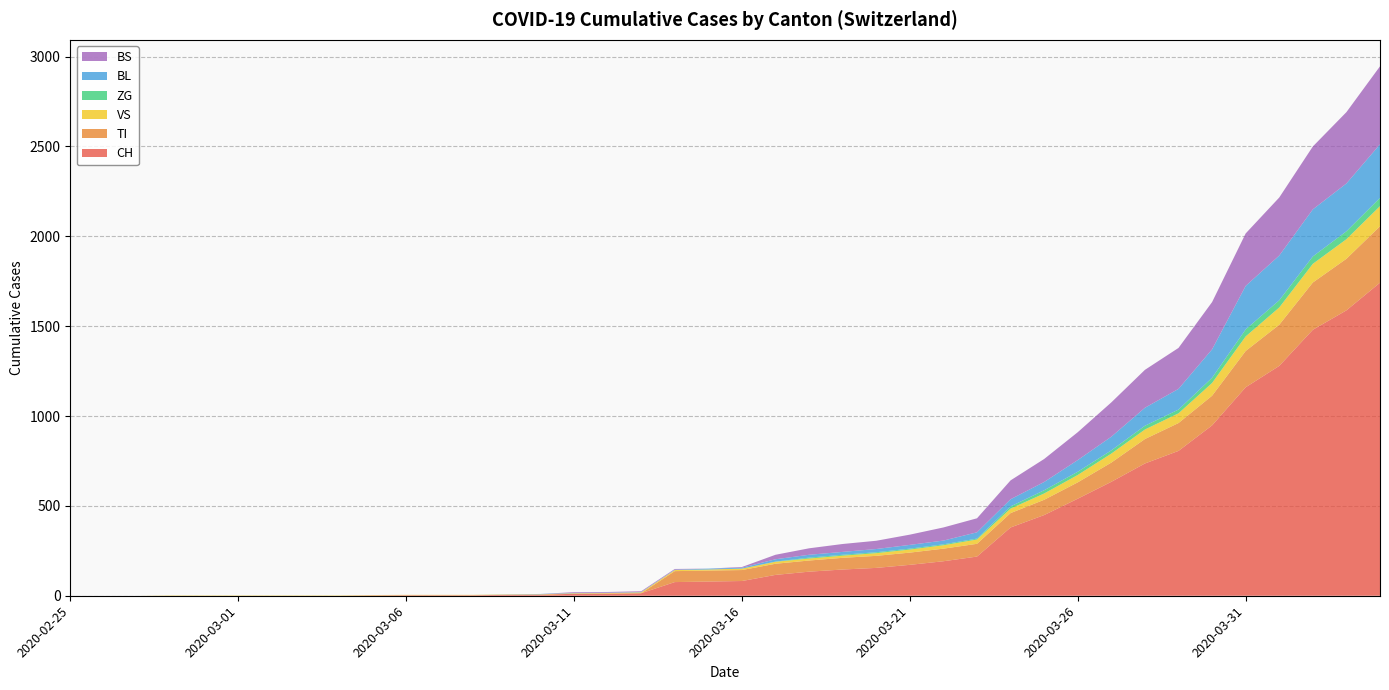

Reading left to right, transcribe all the data shown in this chart.

CH: 2020-02-25=0	2020-02-26=0	2020-02-27=0	2020-02-28=0	2020-02-29=0	2020-03-01=0	2020-03-02=0	2020-03-03=0	2020-03-04=0	2020-03-05=2	2020-03-06=3	2020-03-07=3	2020-03-08=3	2020-03-09=5	2020-03-10=6	2020-03-11=11	2020-03-12=12	2020-03-13=14	2020-03-14=76	2020-03-15=79	2020-03-16=82	2020-03-17=116	2020-03-18=134	2020-03-19=146	2020-03-20=155	2020-03-21=172	2020-03-22=192	2020-03-23=218	2020-03-24=380	2020-03-25=449	2020-03-26=540	2020-03-27=634	2020-03-28=736	2020-03-29=806	2020-03-30=948	2020-03-31=1160	2020-04-01=1279	2020-04-02=1480	2020-04-03=1588	2020-04-04=1742
TI: 2020-02-25=0	2020-02-26=0	2020-02-27=0	2020-02-28=0	2020-02-29=0	2020-03-01=0	2020-03-02=0	2020-03-03=0	2020-03-04=0	2020-03-05=0	2020-03-06=0	2020-03-07=0	2020-03-08=0	2020-03-09=0	2020-03-10=0	2020-03-11=0	2020-03-12=0	2020-03-13=0	2020-03-14=61	2020-03-15=61	2020-03-16=61	2020-03-17=62	2020-03-18=62	2020-03-19=65	2020-03-20=67	2020-03-21=68	2020-03-22=70	2020-03-23=71	2020-03-24=80	2020-03-25=85	2020-03-26=91	2020-03-27=107	2020-03-28=136	2020-03-29=155	2020-03-30=165	2020-03-31=202	2020-04-01=229	2020-04-02=263	2020-04-03=287	2020-04-04=314
VS: 2020-02-25=0	2020-02-26=0	2020-02-27=0	2020-02-28=2	2020-02-29=2	2020-03-01=2	2020-03-02=2	2020-03-03=2	2020-03-04=2	2020-03-05=2	2020-03-06=2	2020-03-07=2	2020-03-08=2	2020-03-09=2	2020-03-10=2	2020-03-11=3	2020-03-12=3	2020-03-13=5	2020-03-14=6	2020-03-15=6	2020-03-16=8	2020-03-17=11	2020-03-18=11	2020-03-19=12	2020-03-20=15	2020-03-21=17	2020-03-22=19	2020-03-23=24	2020-03-24=25	2020-03-25=35	2020-03-26=41	2020-03-27=50	2020-03-28=53	2020-03-29=54	2020-03-30=71	2020-03-31=81	2020-04-01=96	2020-04-02=104	2020-04-03=109	2020-04-04=112
ZG: 2020-02-25=0	2020-02-26=0	2020-02-27=0	2020-02-28=0	2020-02-29=0	2020-03-01=0	2020-03-02=0	2020-03-03=0	2020-03-04=0	2020-03-05=0	2020-03-06=0	2020-03-07=0	2020-03-08=0	2020-03-09=0	2020-03-10=0	2020-03-11=0	2020-03-12=0	2020-03-13=0	2020-03-14=0	2020-03-15=0	2020-03-16=0	2020-03-17=1	2020-03-18=5	2020-03-19=5	2020-03-20=5	2020-03-21=5	2020-03-22=5	2020-03-23=5	2020-03-24=12	2020-03-25=18	2020-03-26=18	2020-03-27=18	2020-03-28=21	2020-03-29=21	2020-03-30=29	2020-03-31=39	2020-04-01=40	2020-04-02=41	2020-04-03=44	2020-04-04=46
BL: 2020-02-25=0	2020-02-26=0	2020-02-27=0	2020-02-28=0	2020-02-29=0	2020-03-01=0	2020-03-02=0	2020-03-03=0	2020-03-04=0	2020-03-05=0	2020-03-06=0	2020-03-07=0	2020-03-08=0	2020-03-09=1	2020-03-10=2	2020-03-11=2	2020-03-12=2	2020-03-13=2	2020-03-14=2	2020-03-15=5	2020-03-16=5	2020-03-17=13	2020-03-18=16	2020-03-19=16	2020-03-20=18	2020-03-21=21	2020-03-22=21	2020-03-23=35	2020-03-24=40	2020-03-25=46	2020-03-26=65	2020-03-27=76	2020-03-28=100	2020-03-29=115	2020-03-30=158	2020-03-31=242	2020-04-01=249	2020-04-02=262	2020-04-03=266	2020-04-04=298
BS: 2020-02-25=0	2020-02-26=0	2020-02-27=0	2020-02-28=0	2020-02-29=0	2020-03-01=0	2020-03-02=0	2020-03-03=0	2020-03-04=0	2020-03-05=0	2020-03-06=0	2020-03-07=0	2020-03-08=0	2020-03-09=0	2020-03-10=0	2020-03-11=4	2020-03-12=4	2020-03-13=4	2020-03-14=4	2020-03-15=0	2020-03-16=4	2020-03-17=25	2020-03-18=36	2020-03-19=44	2020-03-20=46	2020-03-21=57	2020-03-22=73	2020-03-23=78	2020-03-24=105	2020-03-25=128	2020-03-26=155	2020-03-27=191	2020-03-28=211	2020-03-29=228	2020-03-30=263	2020-03-31=292	2020-04-01=323	2020-04-02=350	2020-04-03=397	2020-04-04=434